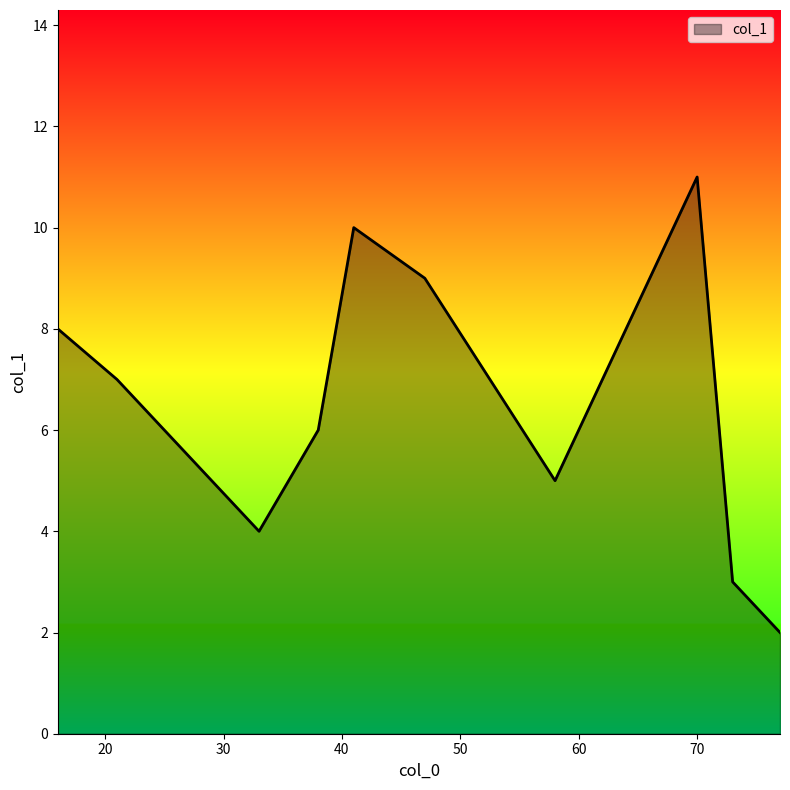

What is the difference between the maximum and minimum values?

9